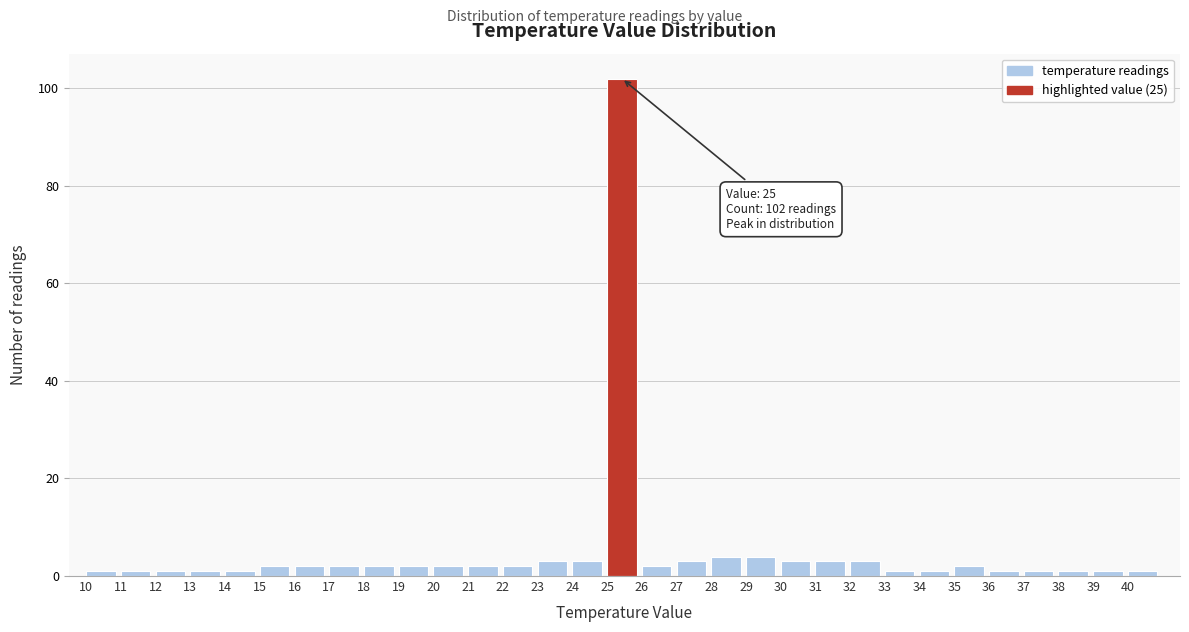

Which range on the x-axis has the tallest bar?

25 to 26